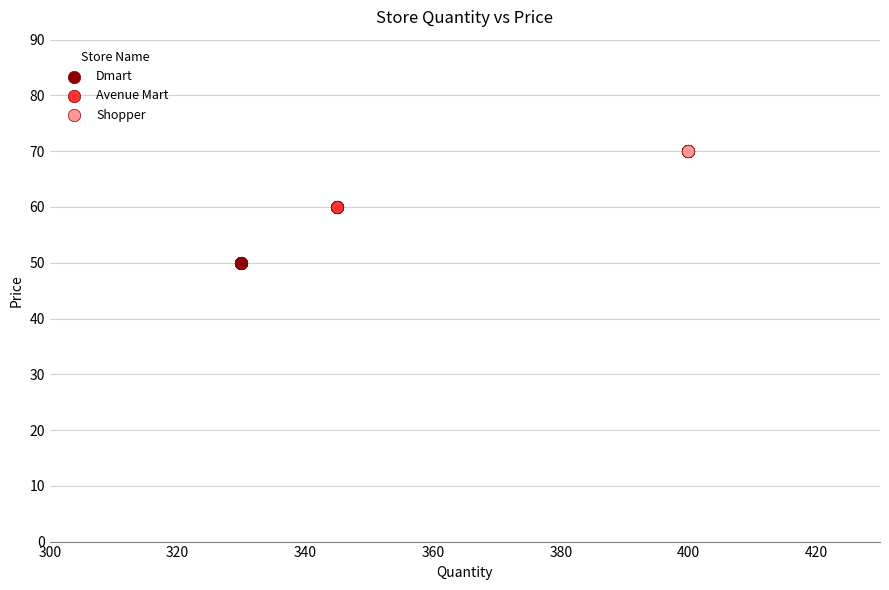

Which series contains the highest Y value?

Shopper